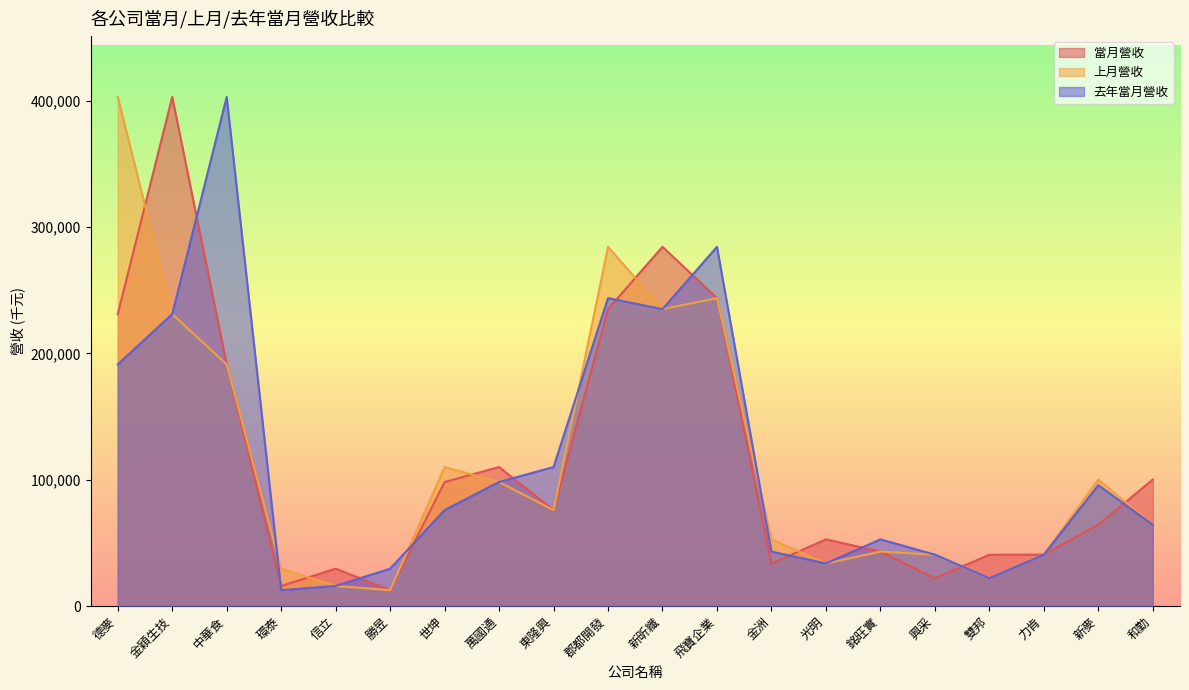

What is the difference between the maximum and minimum values in the 當月營收 series?

390141